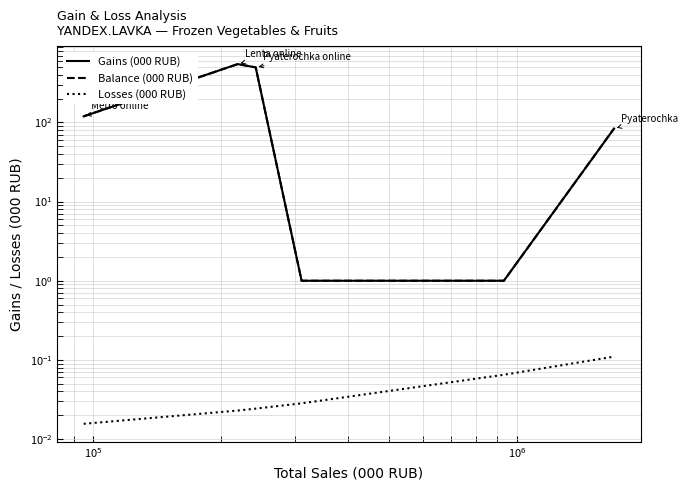

Reading right to left, extract all data points from this chart.

Gains (000 RUB): 83.7	1.0	1.0	495.7	545.9	119.5
Balance (000 RUB): 83.7	1.0	1.0	495.7	545.9	119.5
Losses (000 RUB): 0.1	0.1	0.0	0.0	0.0	0.0